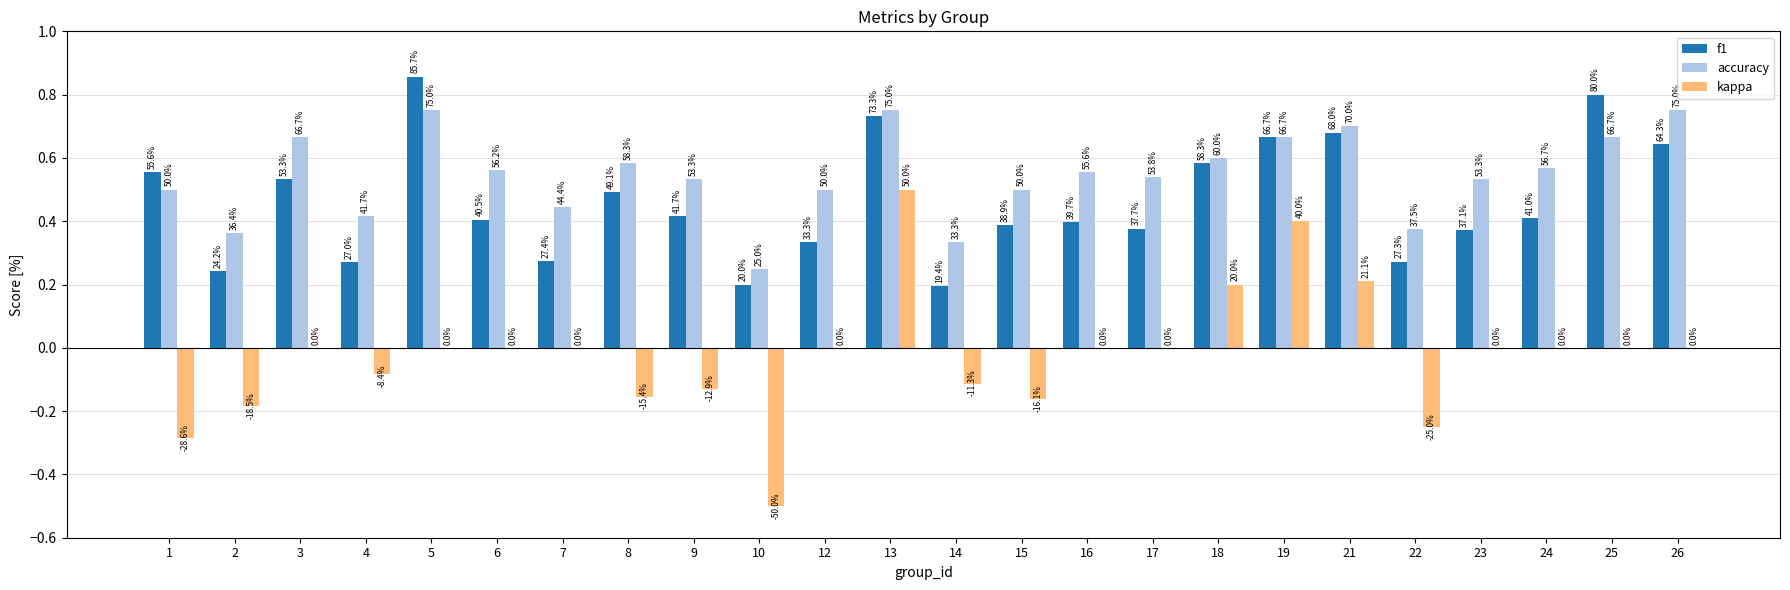

Which series has the largest total across all categories?

accuracy